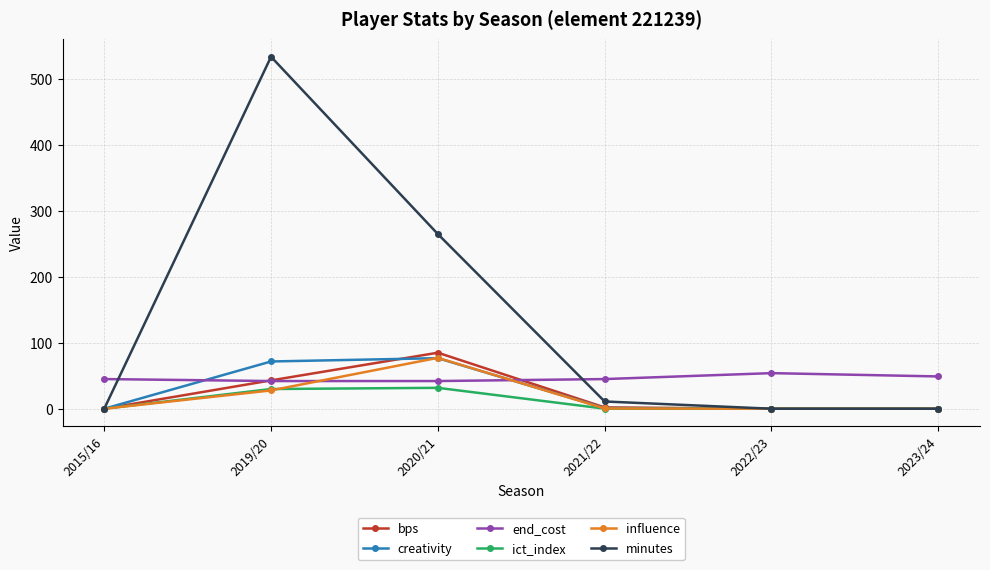

Is it true that influence equals 0.0 at 2023/24?

True